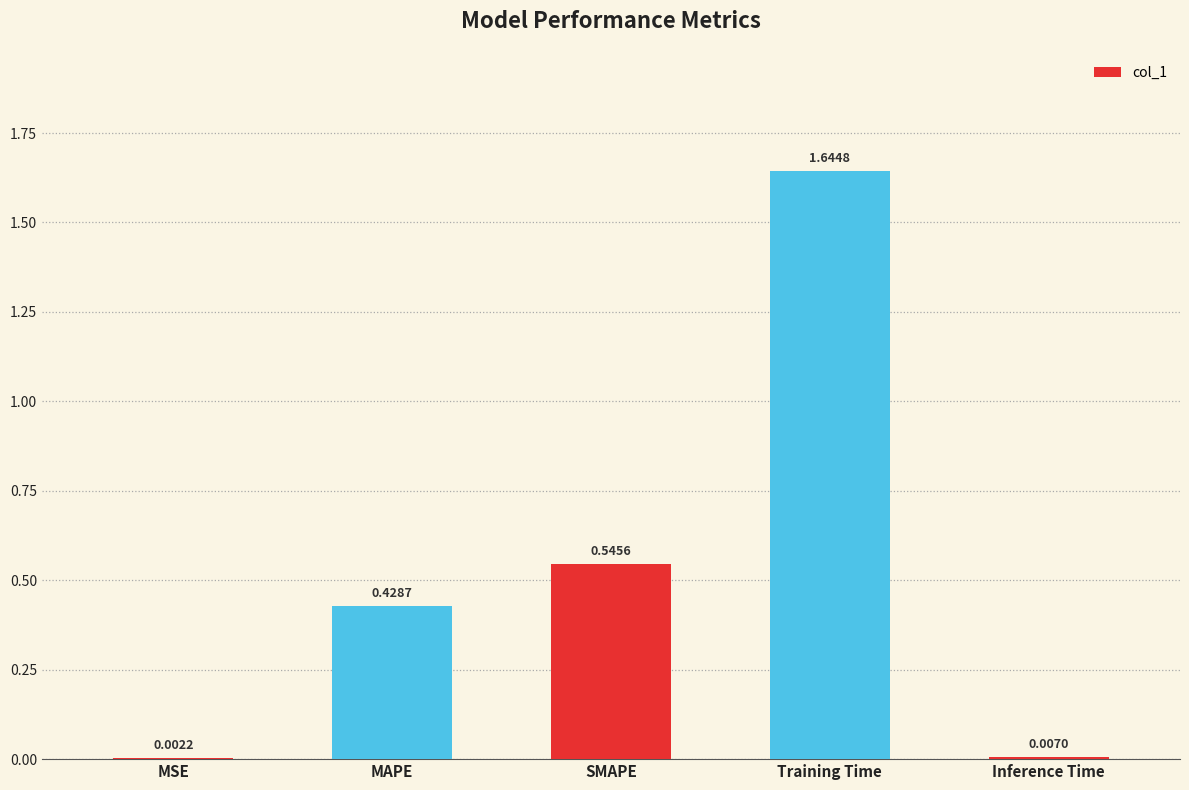

At which category does the chart reach its peak across all series?

Training Time